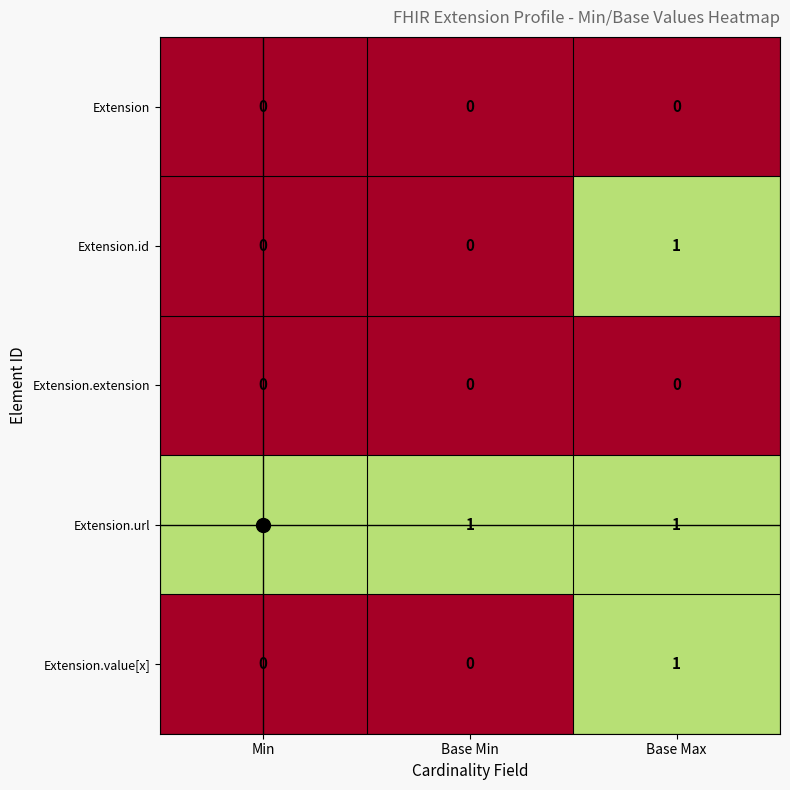

True or false: Extension.value[x] has a value of -1 at Min.

False